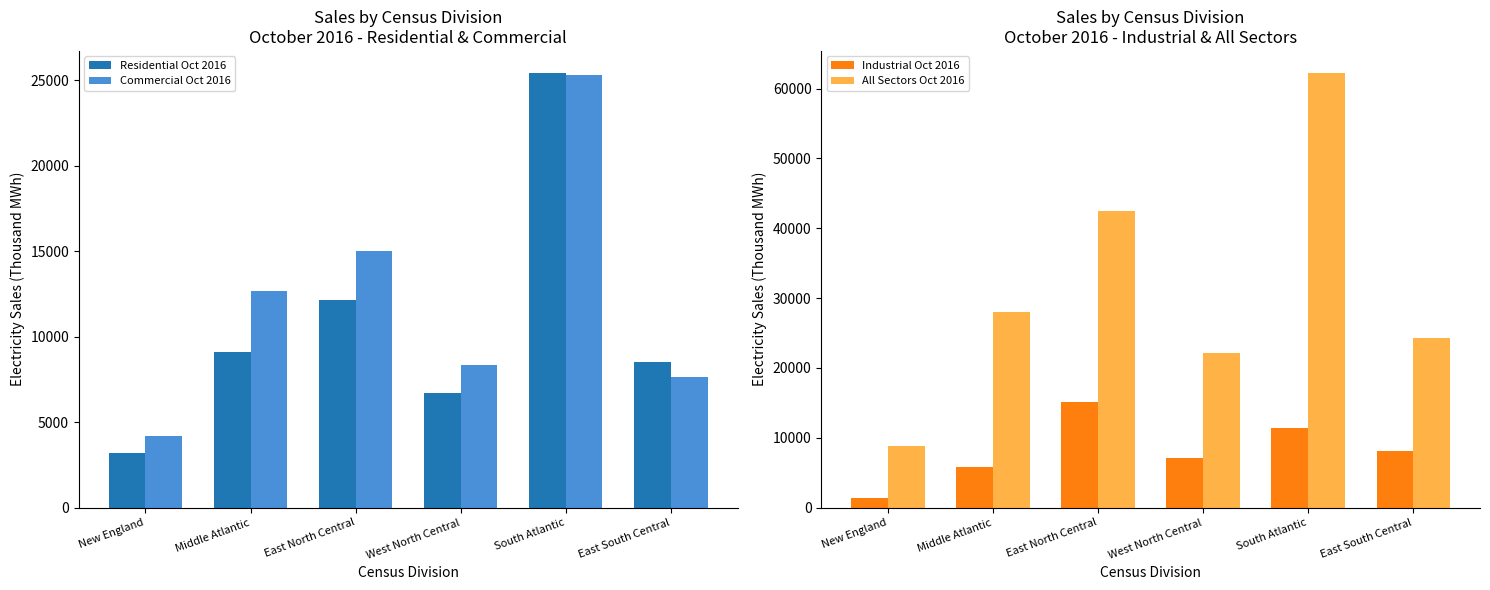

Reading left to right, list all the values displayed in this chart.

Residential Oct 2016: 3209	9111	12140	6722	25457	8511
Commercial Oct 2016: 4215	12687	15048	8323	25345	7666
Industrial Oct 2016: 1398	5879	15181	7045	11370	8141
All Sectors Oct 2016: 8864	27990	42412	22094	62284	24318